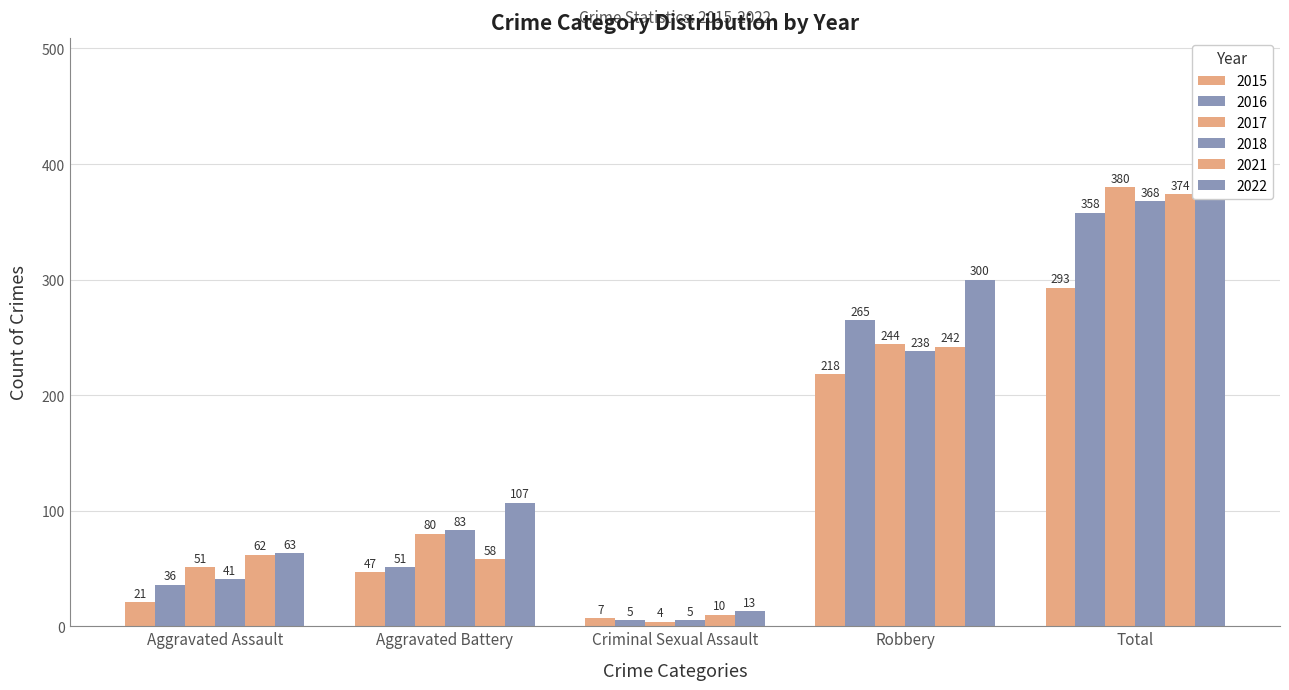

What is the spread (max minus min) of values at Aggravated Assault?

42